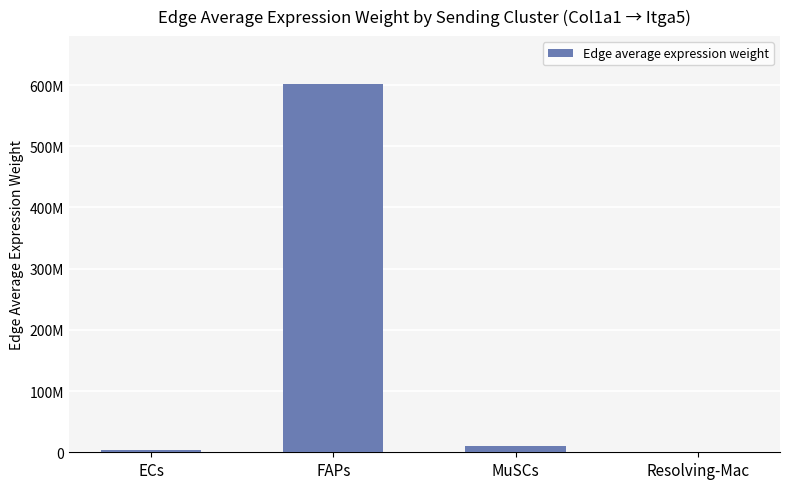

Count the number of categories in the chart.

4